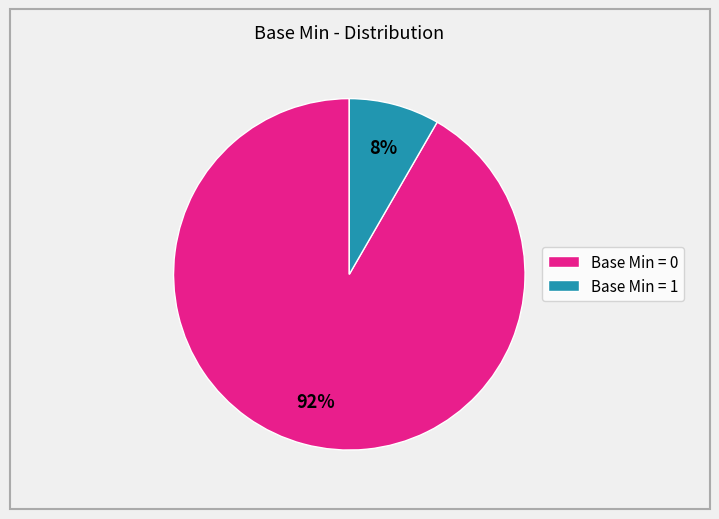

How many slices are in this pie chart?

2